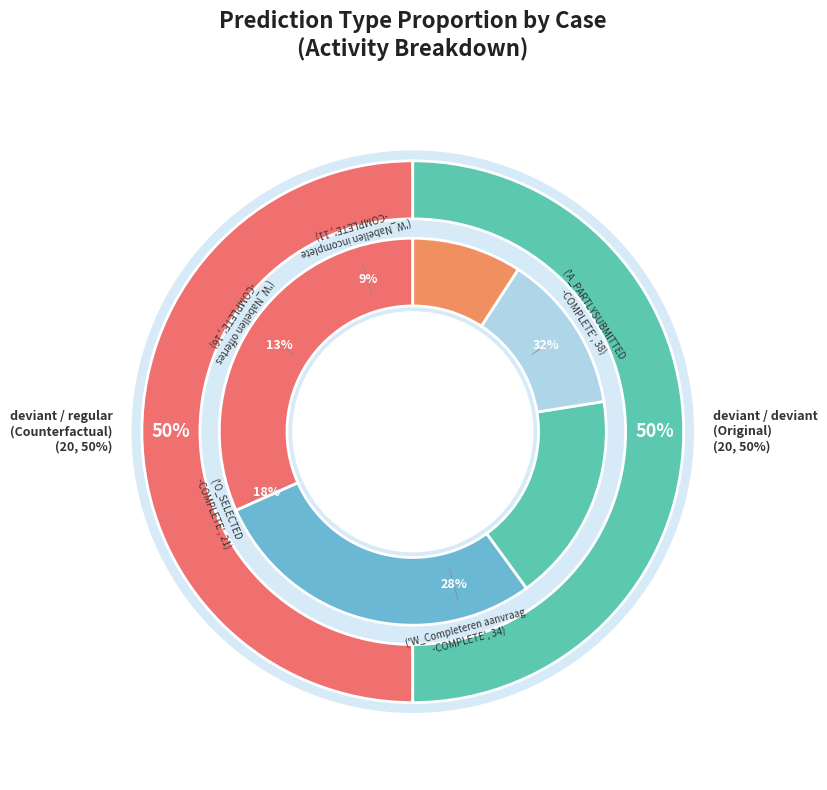

Which series changed the most between deviant->regular and regular->deviant?

Original